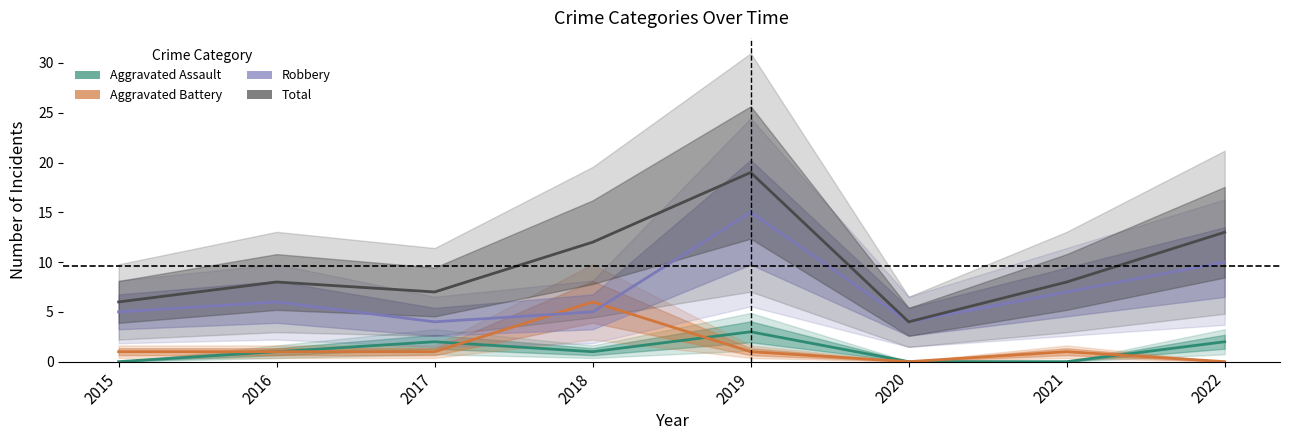

How many values in the Robbery series are below 6?

4